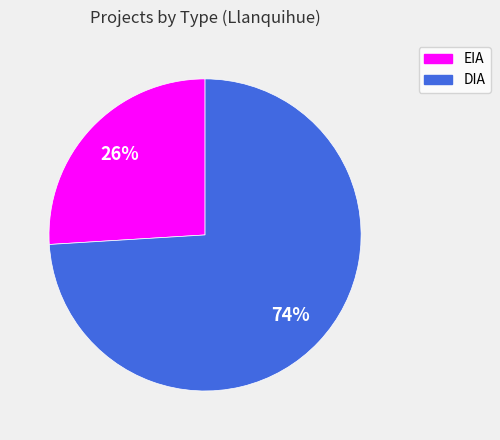

To the nearest percent, what is the combined percentage of EIA and DIA?

100%